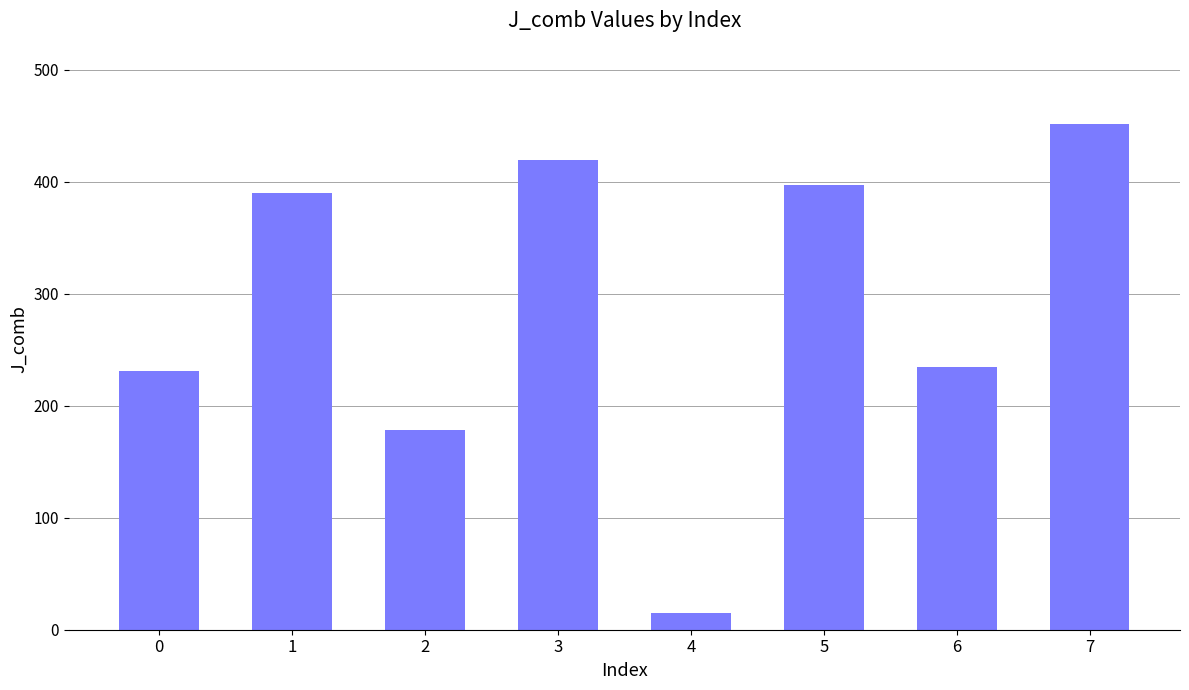

What is the value of the 6th bar from the left?

397